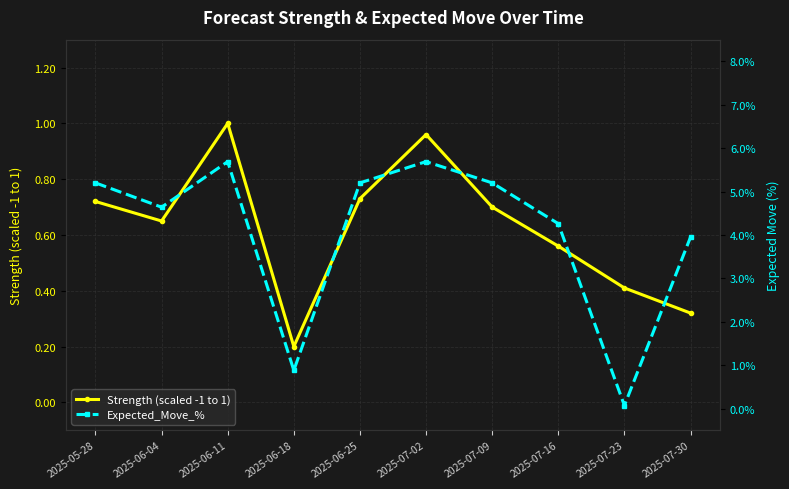

Where is Strength (scaled -1 to 1) nearest to the value 0?

2025-06-18